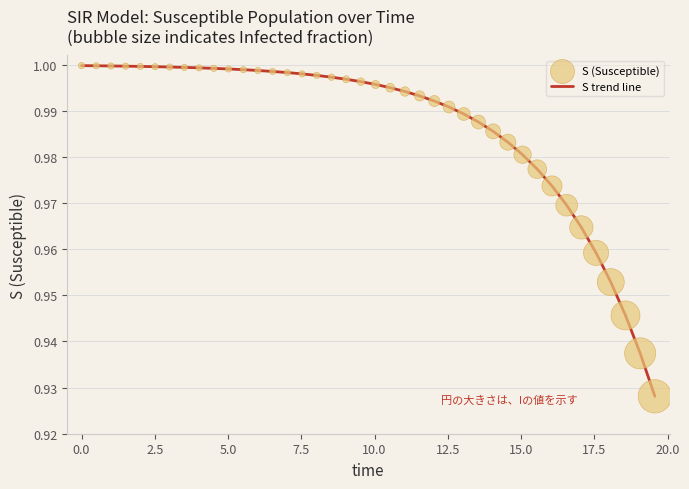

How many lines are shown in the chart?

1